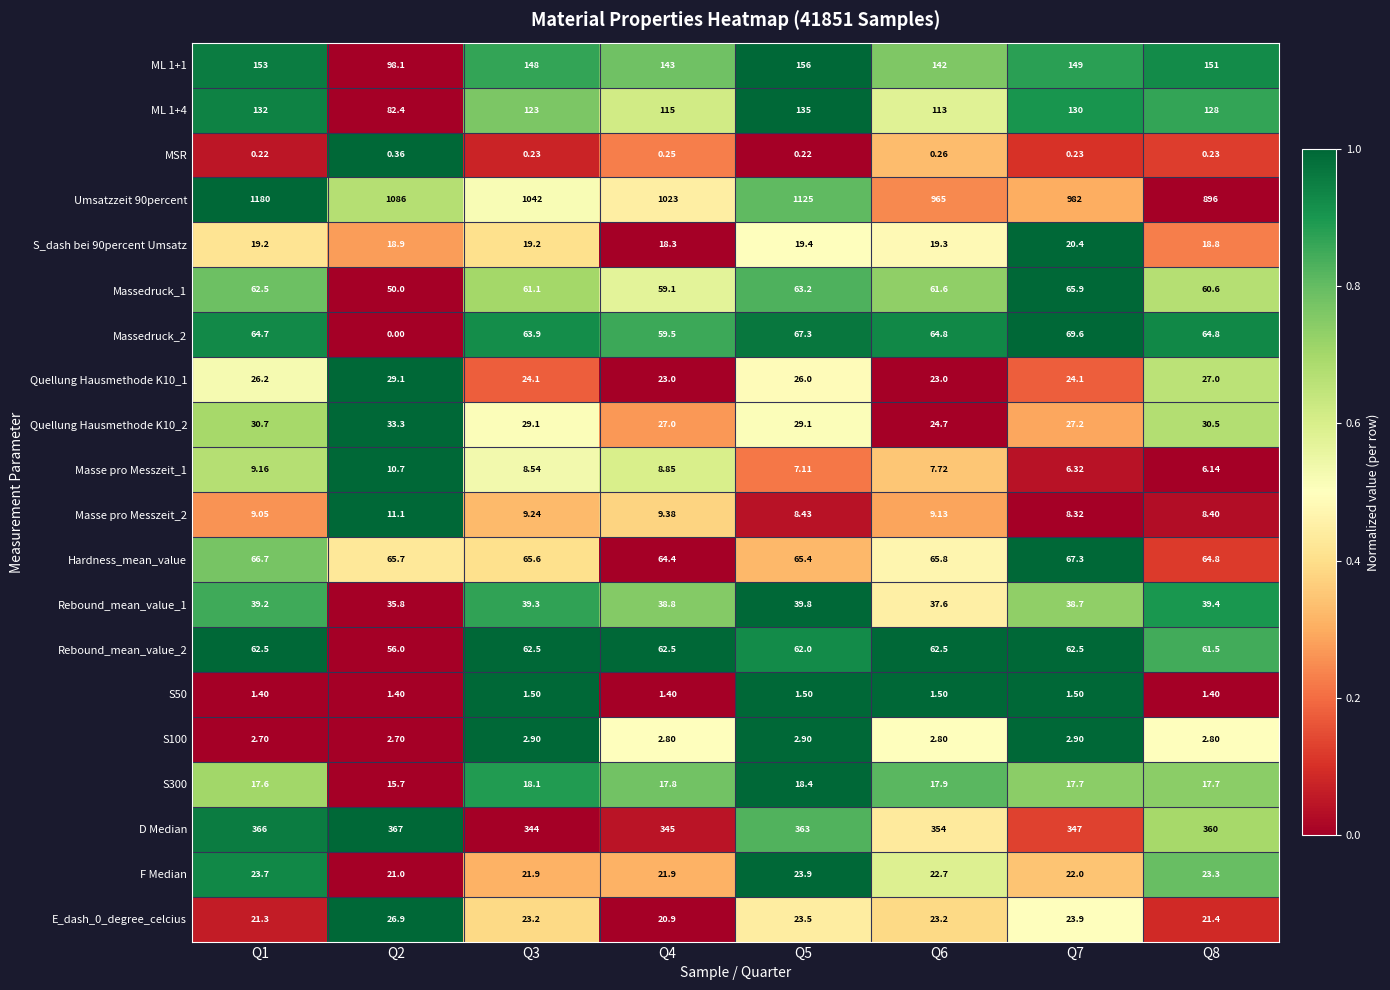

What is the greatest value displayed?

1180.0